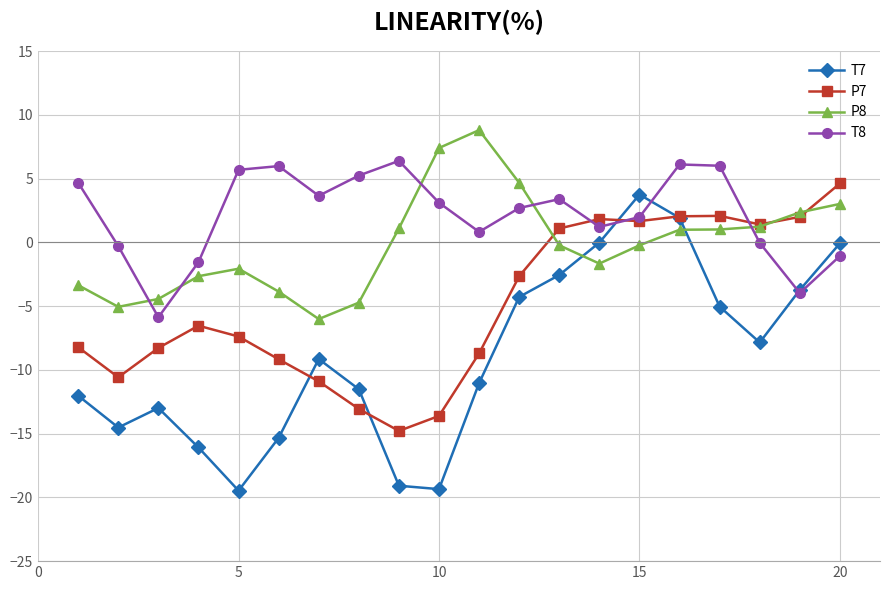

What is the value of the P8 point at the 9th from the left?

1.1